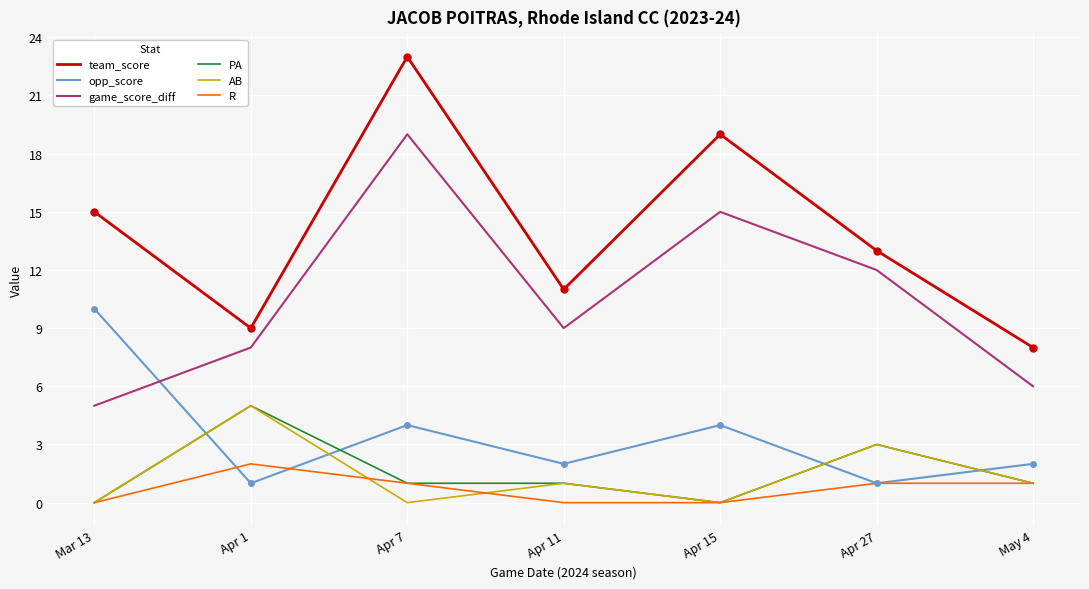

True or false: PA has a value of 5 at Apr 27.

False